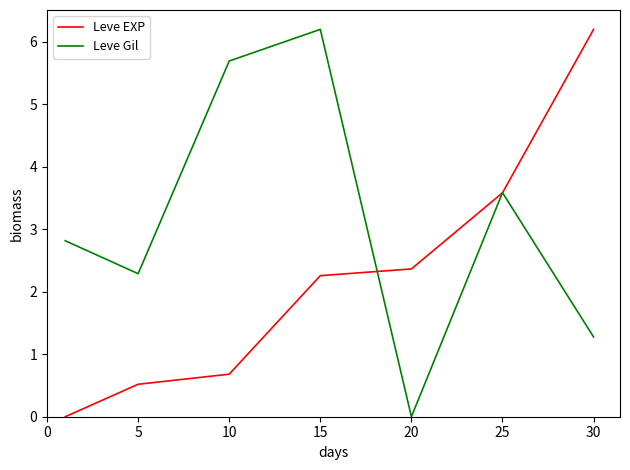

What is the sum of all Leve Gil values?

21.9